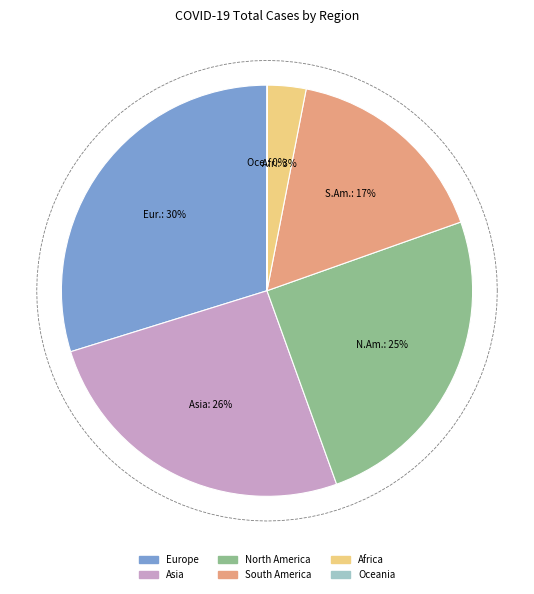

Which category has the biggest portion of the pie?

Europe